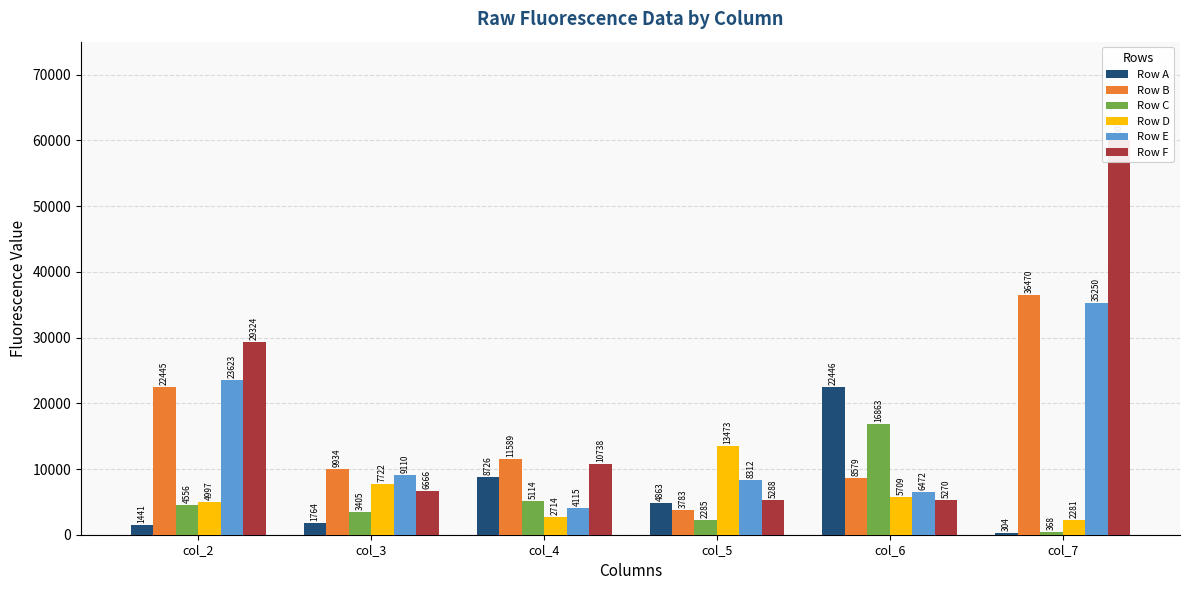

What is the total value across all series at col_2?

86386